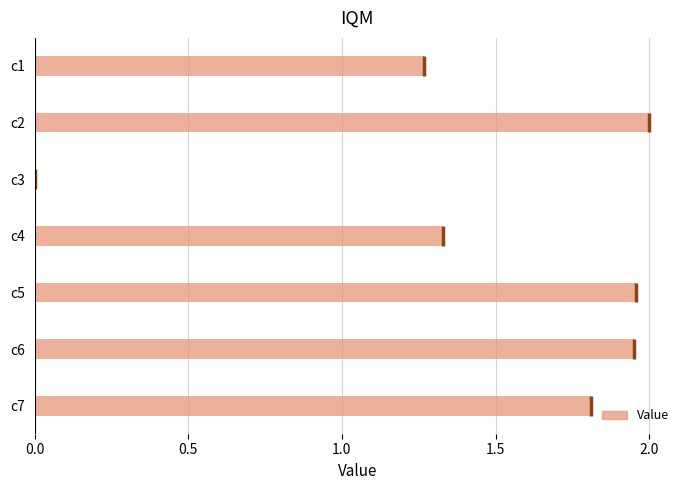

What is the approximate value at c6?

2.0